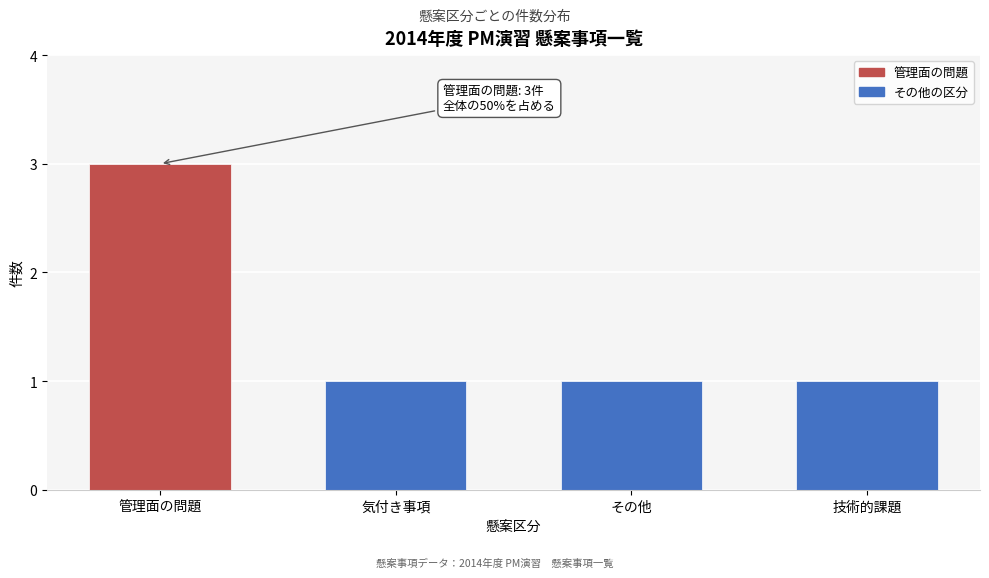

Reading left to right, extract all data points from this chart.

3	1	1	1